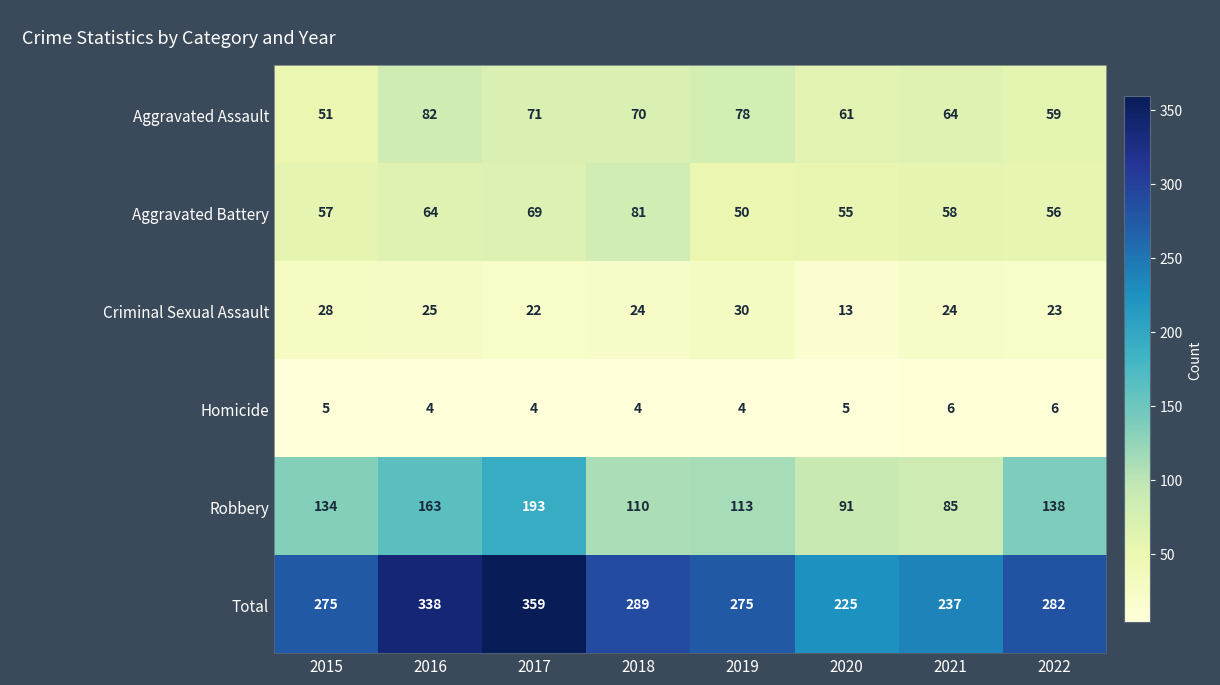

At how many categories does at least one series exceed 199?

8